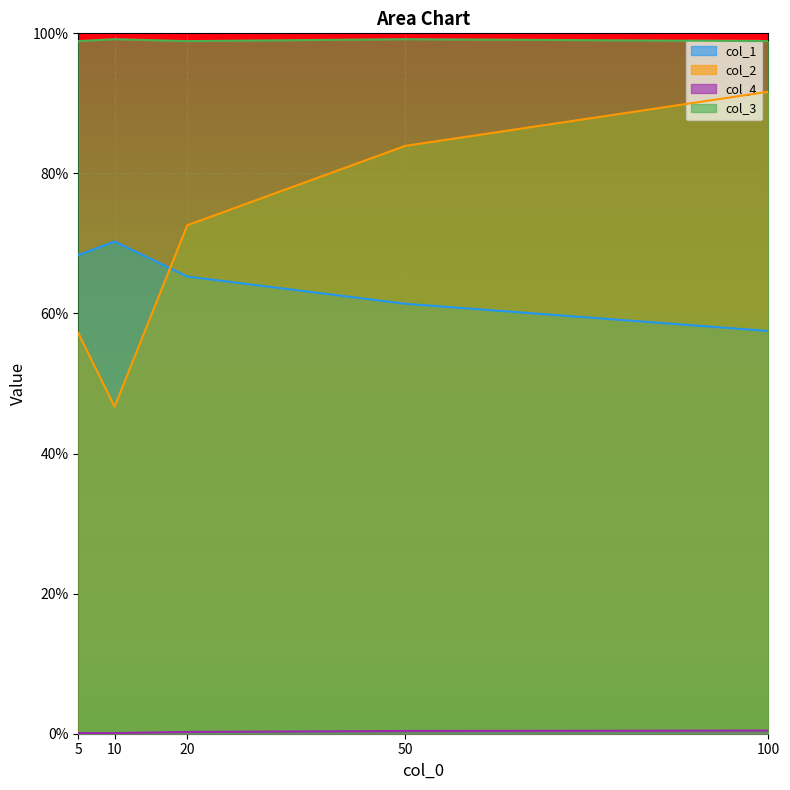

True or false: col_1 has more than 1 points higher than both neighbors.

False